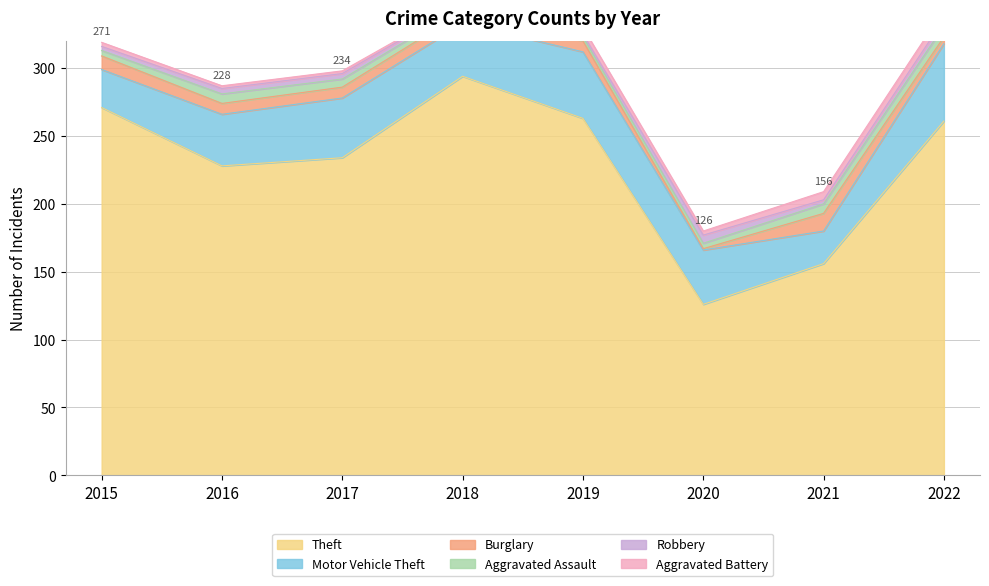

Which series changed the most between 2015 and 2018?

Theft